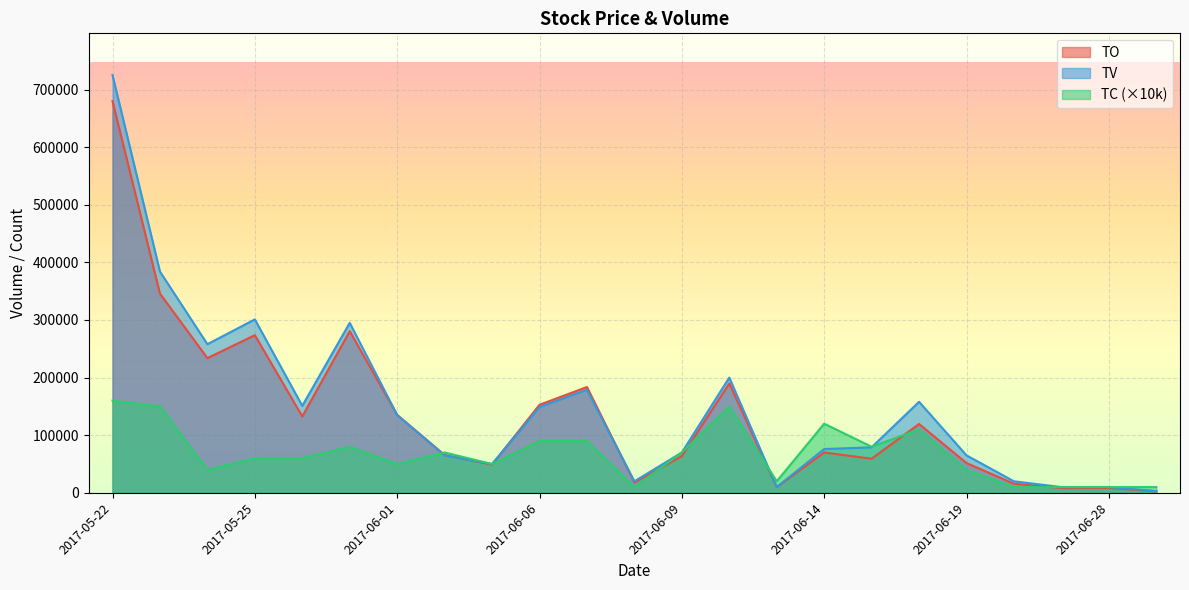

Reading left to right, transcribe all the data shown in this chart.

TO: 2017-05-22=679810	2017-05-23=345790	2017-05-24=233800	2017-05-25=273610	2017-05-26=132610	2017-05-31=280600	2017-06-01=135290	2017-06-02=65640	2017-06-03=49000	2017-06-06=152820	2017-06-07=183670	2017-06-08=18000	2017-06-09=63700	2017-06-12=189900	2017-06-13=9900	2017-06-14=70000	2017-06-15=59220	2017-06-16=119480	2017-06-19=51650	2017-06-21=15800	2017-06-27=8300	2017-06-28=8400	2017-06-30=2730
TV: 2017-05-22=725000	2017-05-23=384000	2017-05-24=258000	2017-05-25=301000	2017-05-26=151000	2017-05-31=295000	2017-06-01=135000	2017-06-02=65000	2017-06-03=50000	2017-06-06=149000	2017-06-07=179000	2017-06-08=20000	2017-06-09=70000	2017-06-12=200000	2017-06-13=10000	2017-06-14=76000	2017-06-15=79000	2017-06-16=158000	2017-06-19=65000	2017-06-21=20000	2017-06-27=10000	2017-06-28=10000	2017-06-30=3000
TC: 2017-05-22=160000	2017-05-23=150000	2017-05-24=40000	2017-05-25=60000	2017-05-26=60000	2017-05-31=80000	2017-06-01=50000	2017-06-02=70000	2017-06-03=50000	2017-06-06=90000	2017-06-07=90000	2017-06-08=10000	2017-06-09=70000	2017-06-12=150000	2017-06-13=20000	2017-06-14=120000	2017-06-15=80000	2017-06-16=110000	2017-06-19=40000	2017-06-21=10000	2017-06-27=10000	2017-06-28=10000	2017-06-30=10000